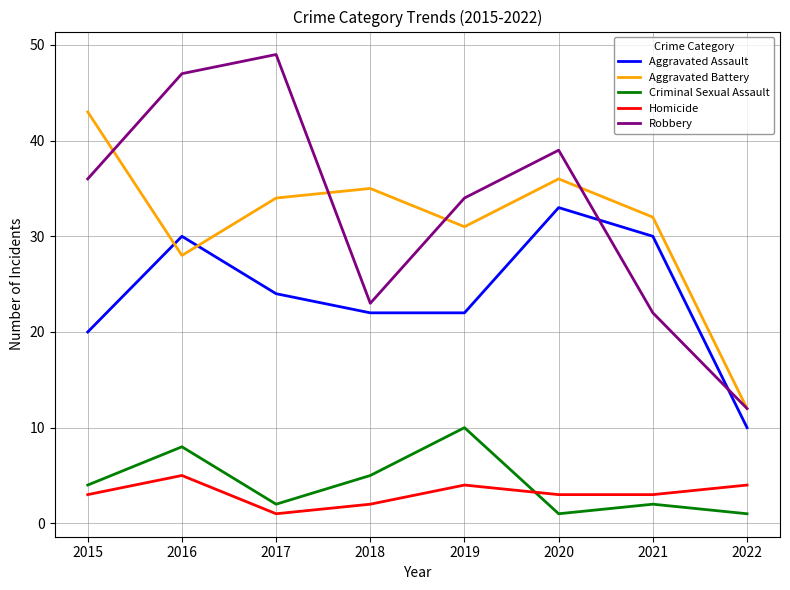

What is the difference between the second highest and second lowest values in the Criminal Sexual Assault series?

7